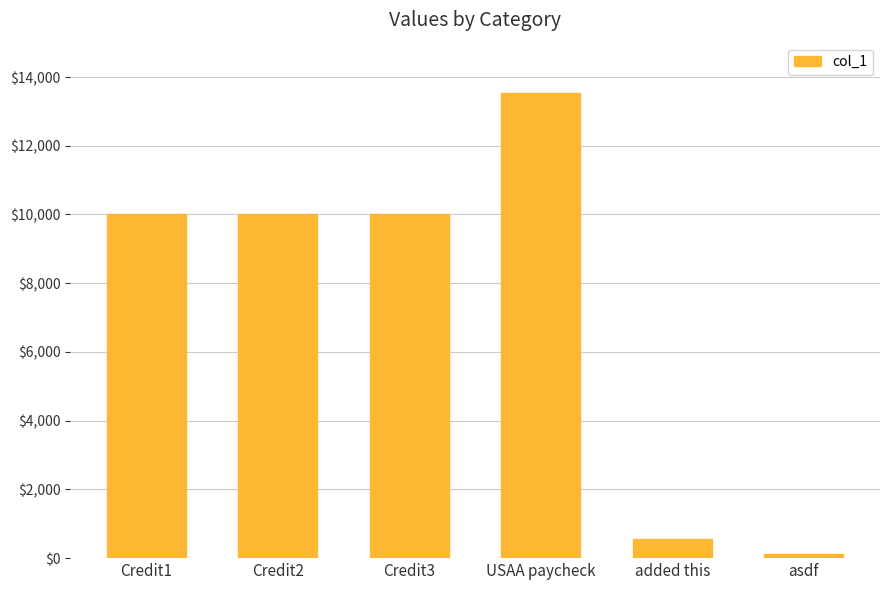

Approximately how many times larger is the value at Credit2 compared to asdf?

81.3